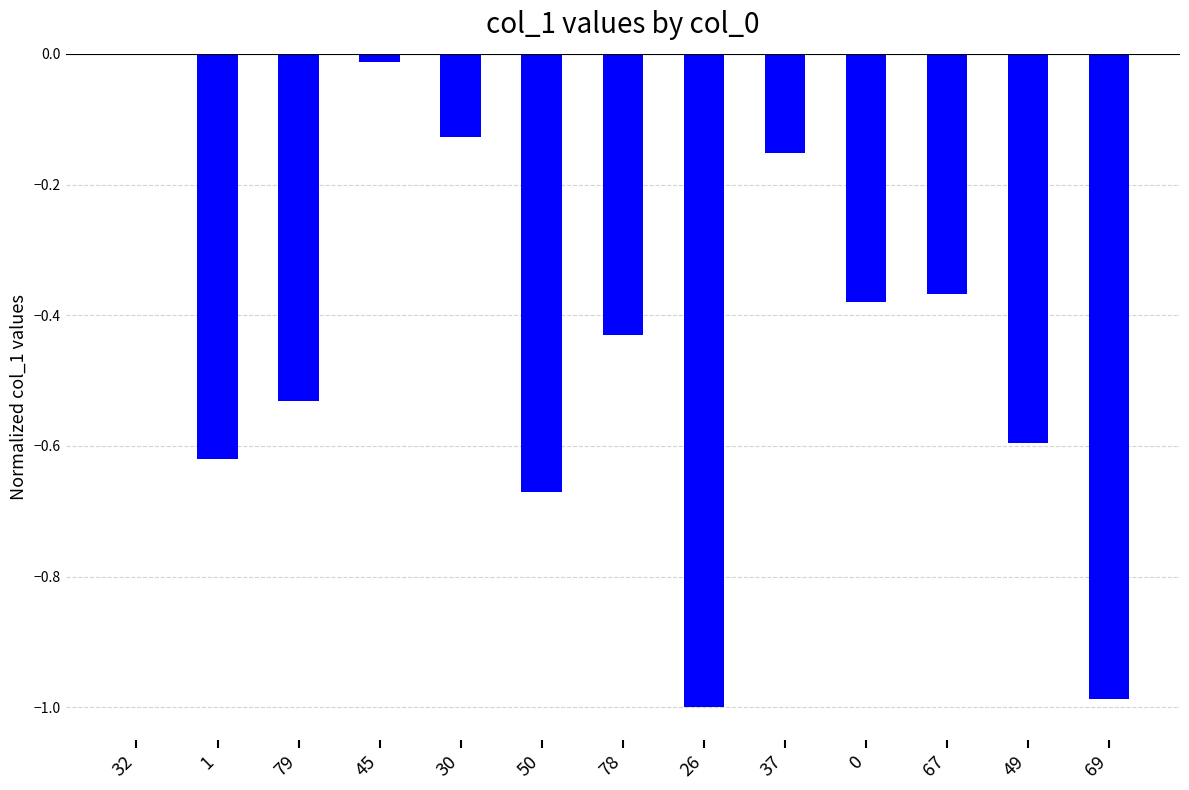

What is the change in value from 79 to 67?

+0.2